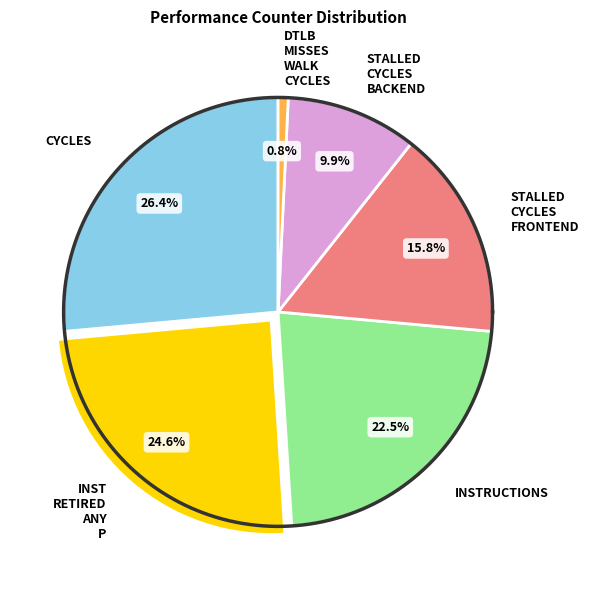

Which category has the biggest portion of the pie?

cycles